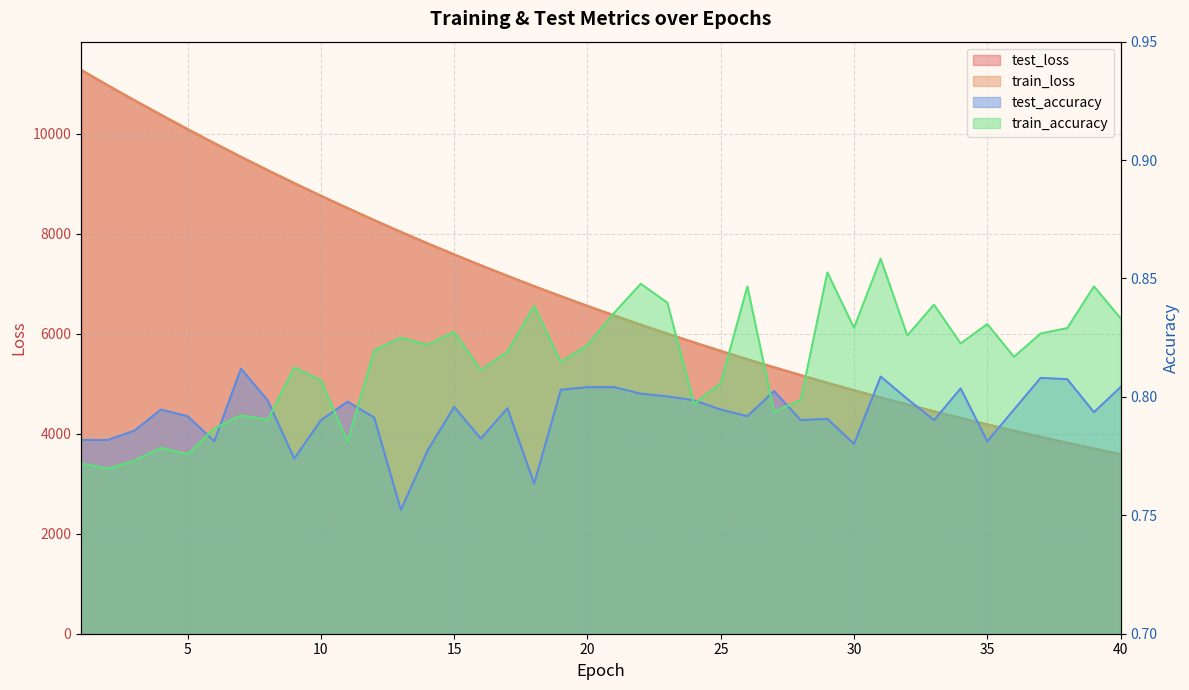

Where is the first local minimum for train_accuracy?

2